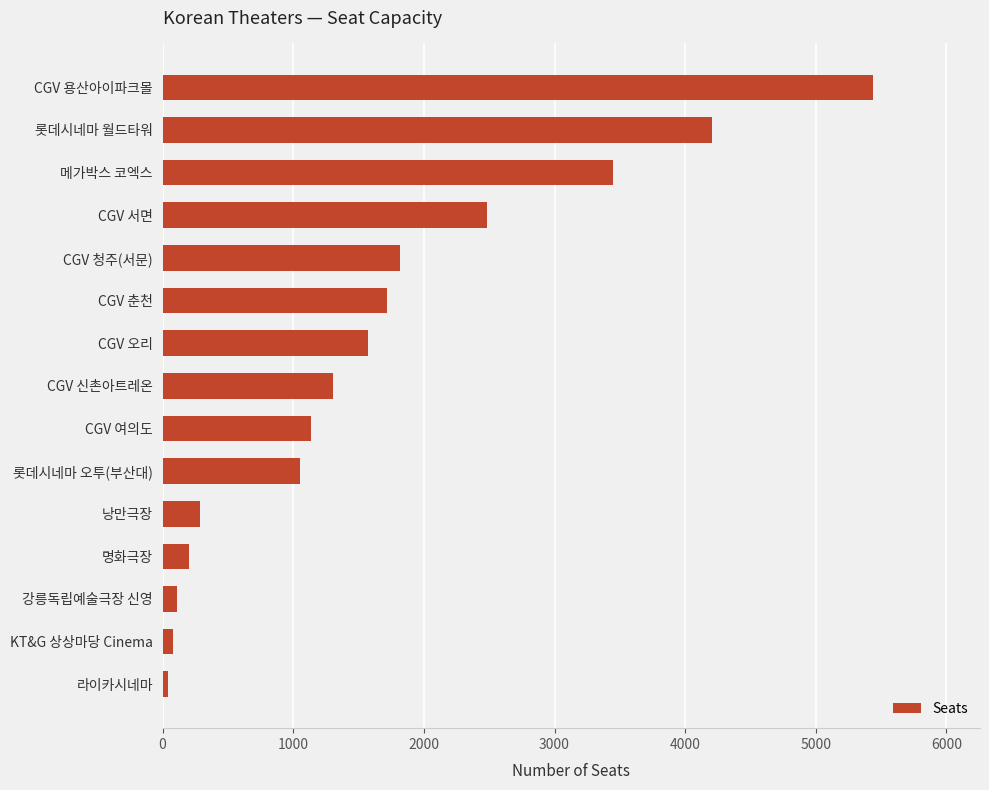

What is the difference between the maximum and minimum values?

5401